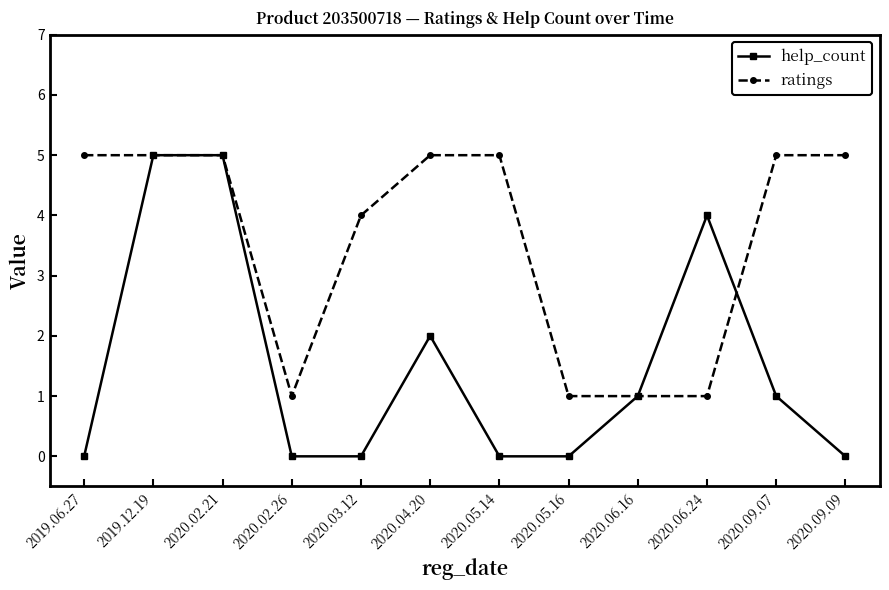

Does the chart display data point markers on the line(s)?

Yes